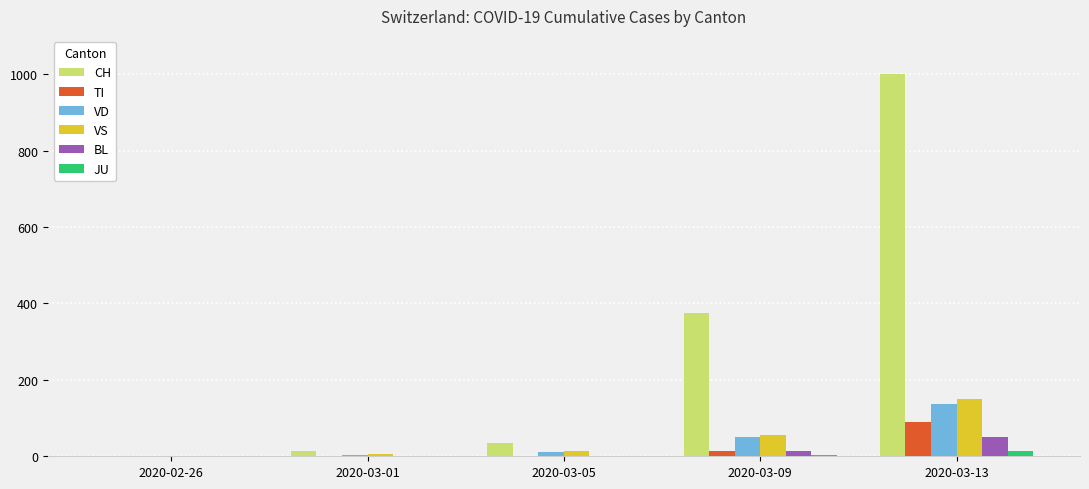

What is the difference between the VS values at 2020-03-09 and 2020-03-01?

49